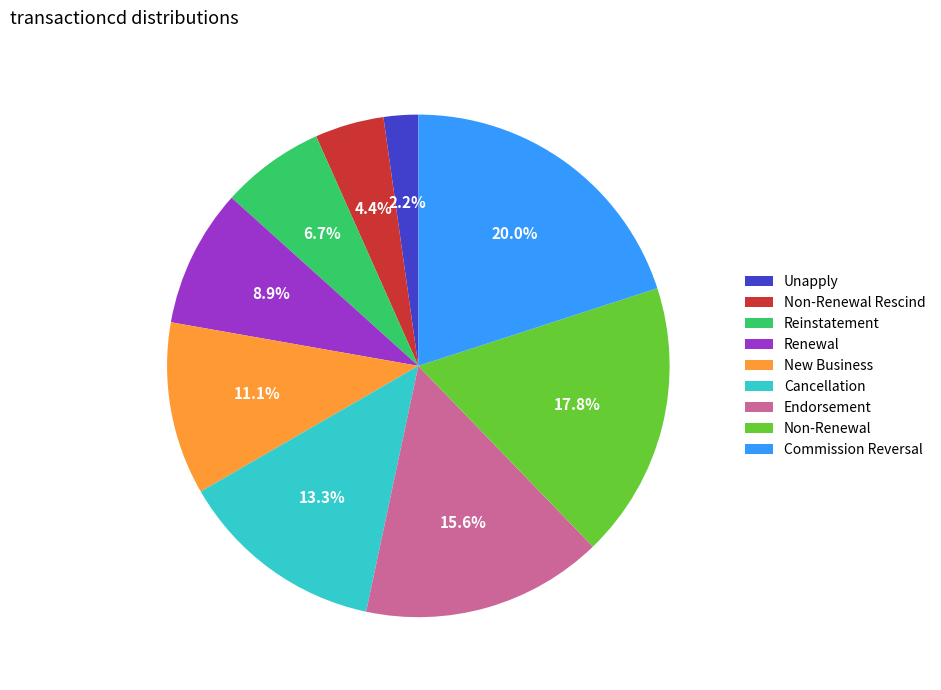

How many slices are in this pie chart?

9